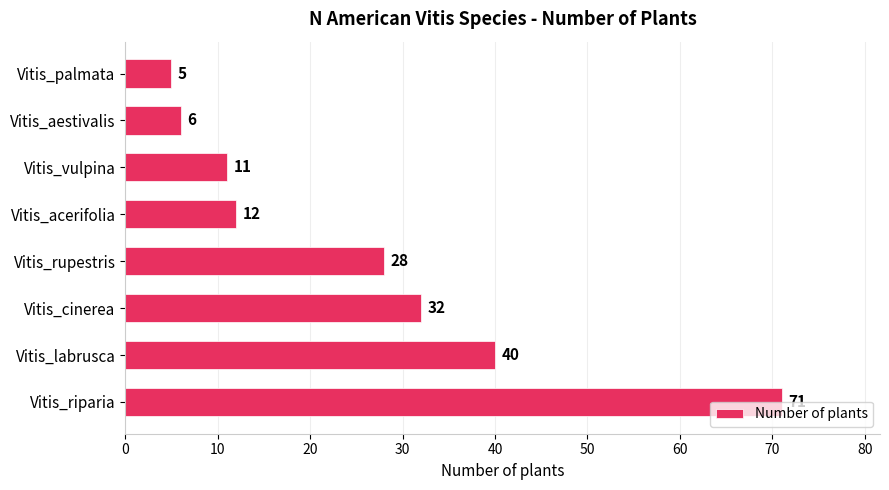

The value at Vitis_aestivalis is 6. True or false?

True